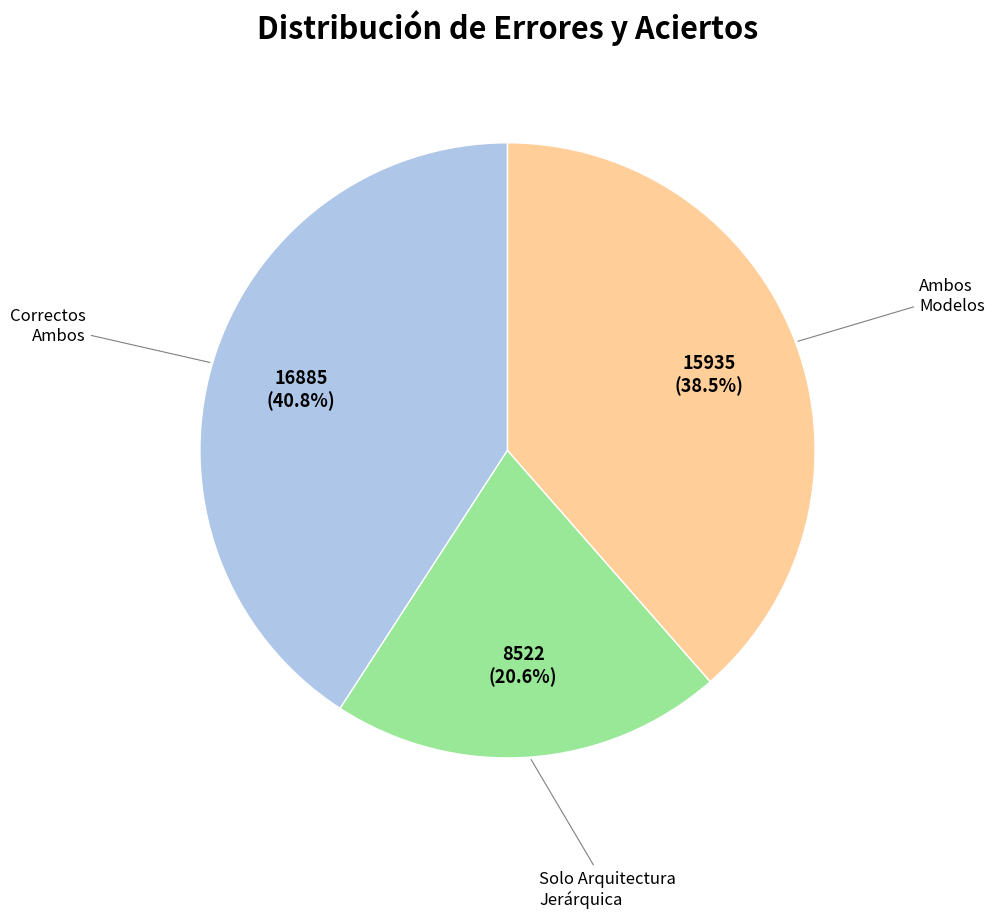

Which category has the biggest portion of the pie?

Correctos Ambos